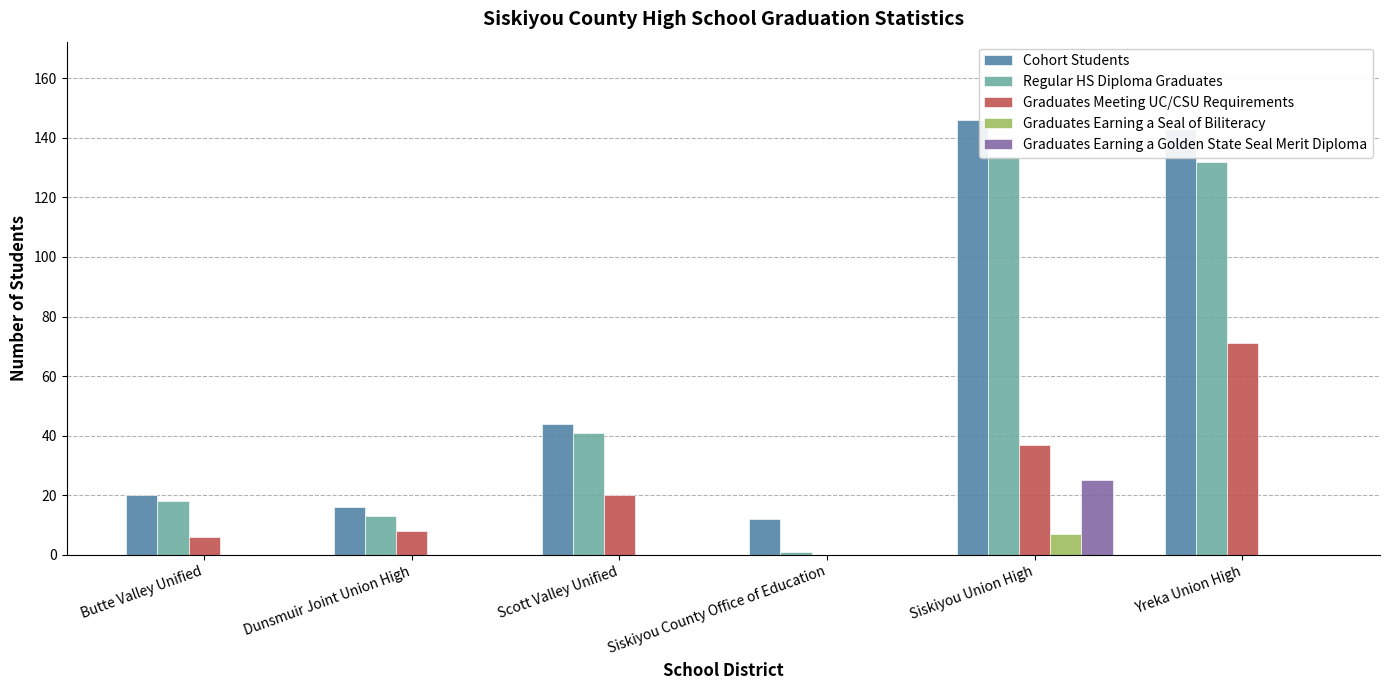

What is the minimum value for Cohort Students?

12